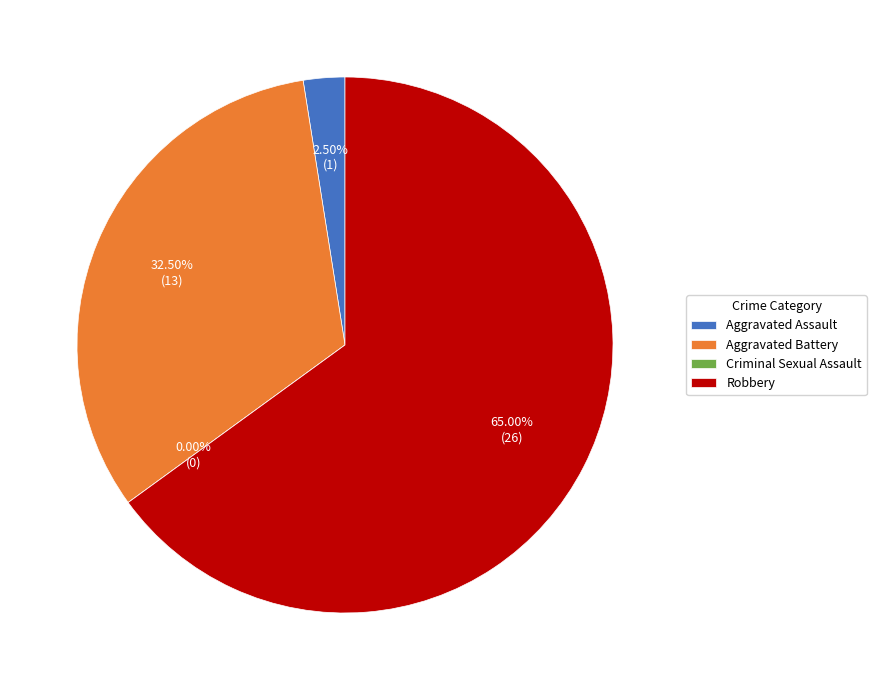

Does any single category account for the majority?

Yes